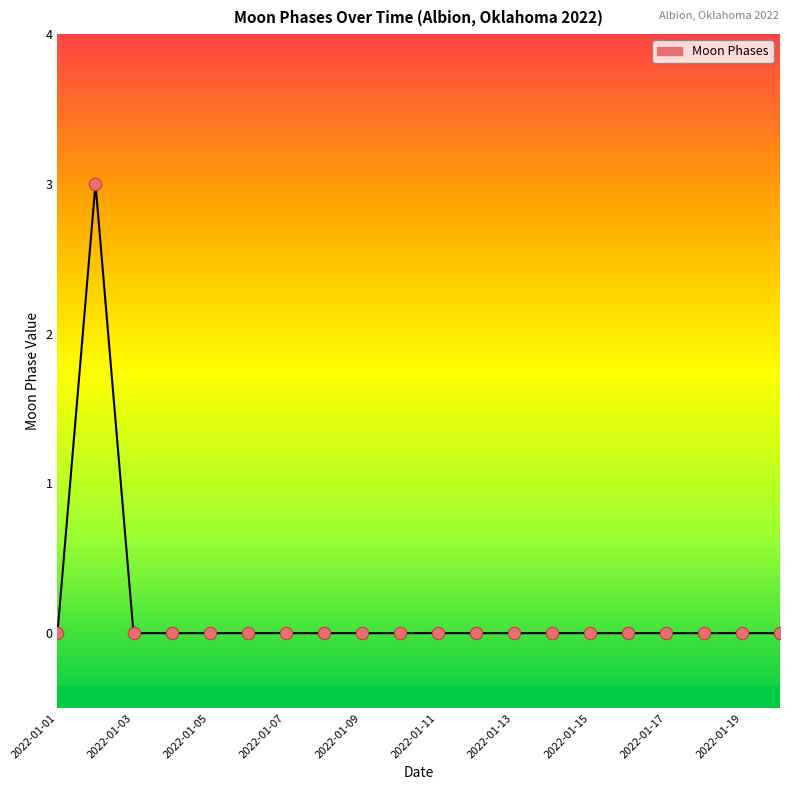

What is the maximum value shown in the chart?

3